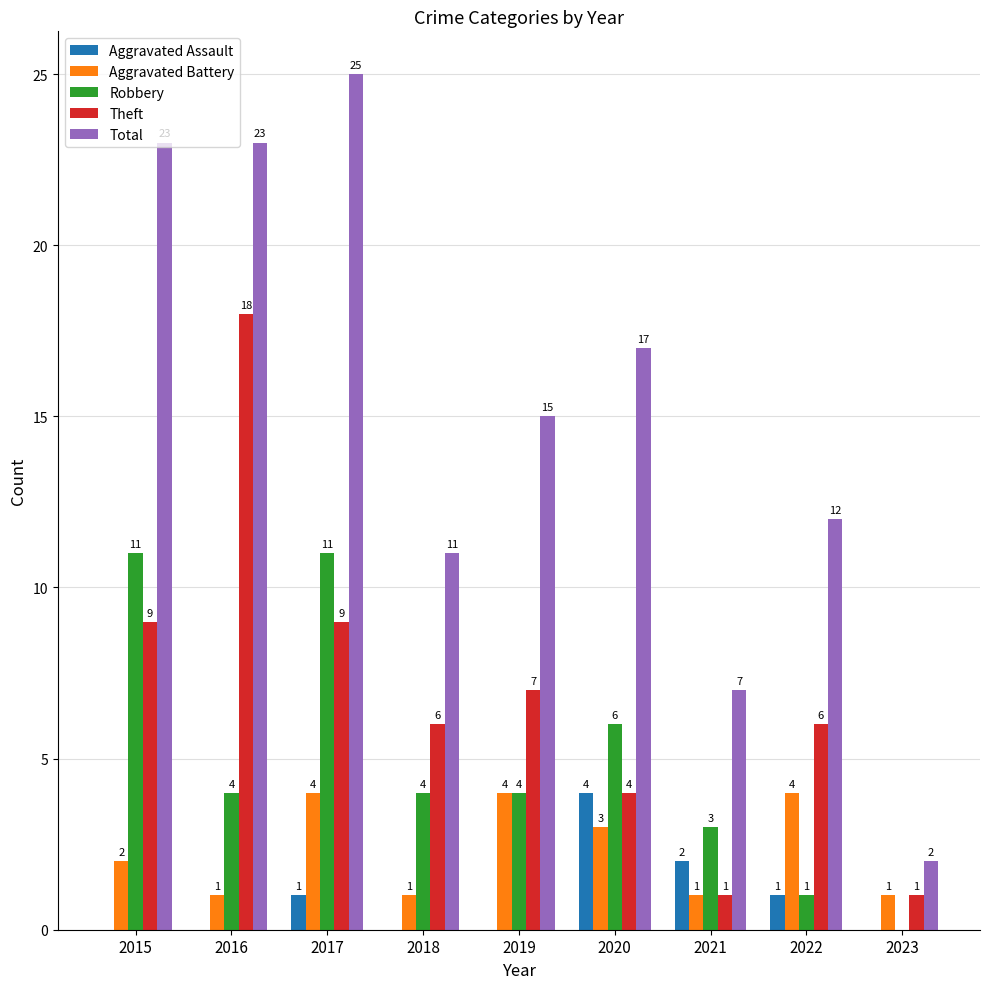

How many series are shown in this chart?

5